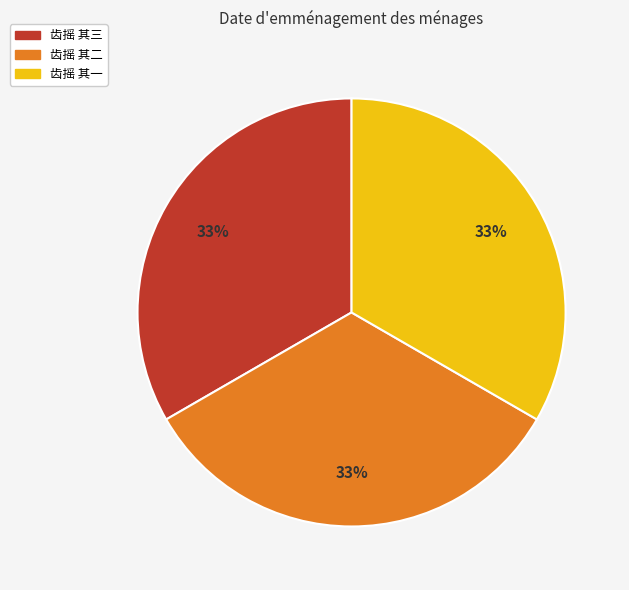

The 齿摇 其二 slice represents 26% of the pie. True or false?

False